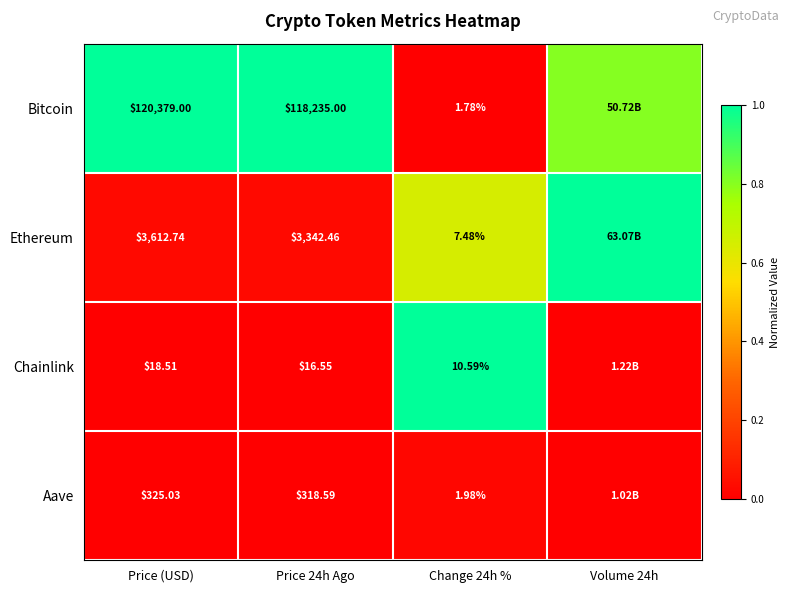

True or false: Chainlink has a value of 0.3 at Change 24h %.

False